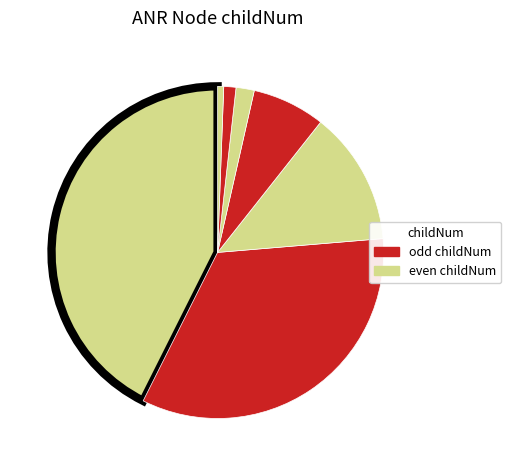

How many slices are in this pie chart?

7